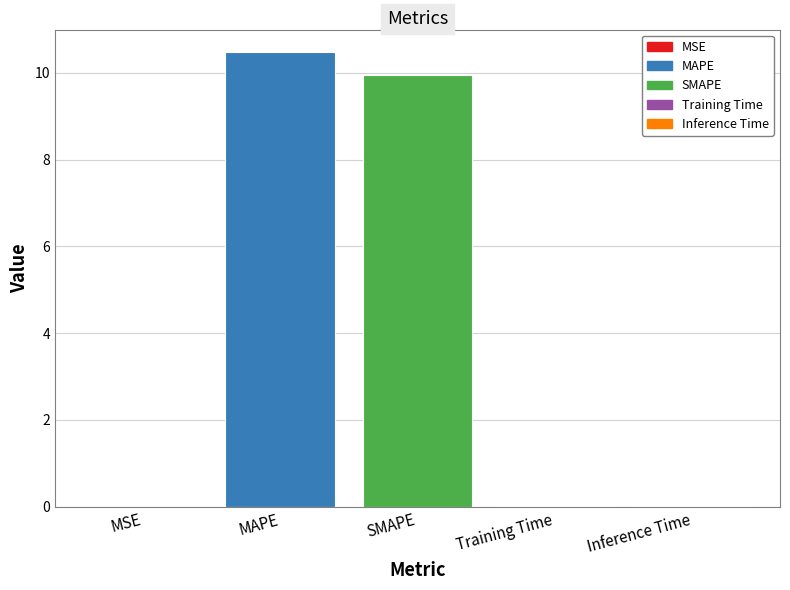

Which has a higher value, Training Time or MAPE?

MAPE